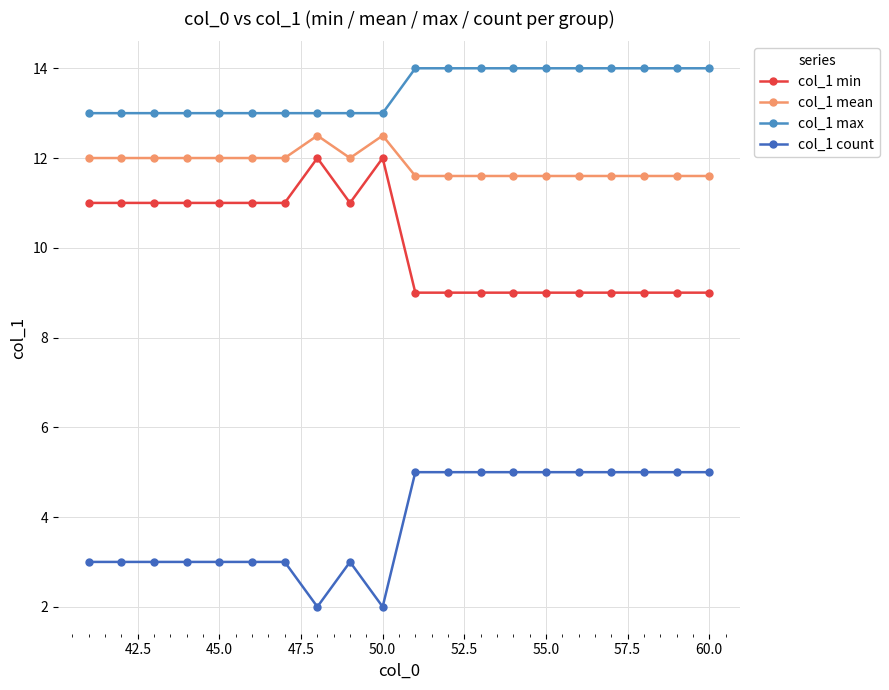

What is the value of the col_1 mean point at the 2nd from the left?

12.0